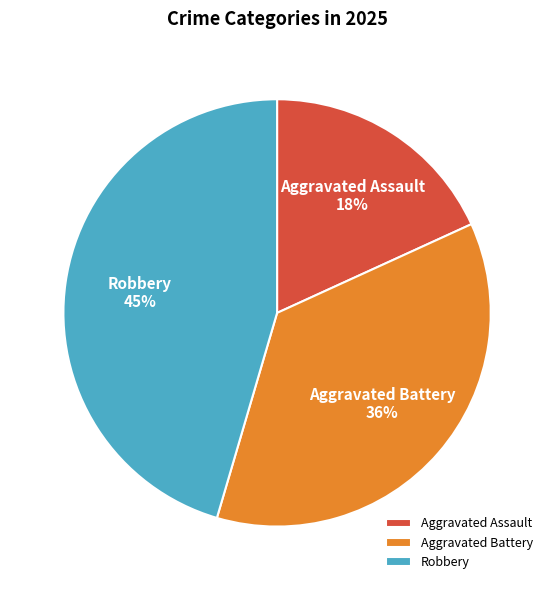

Is Aggravated Battery the majority of the pie?

No